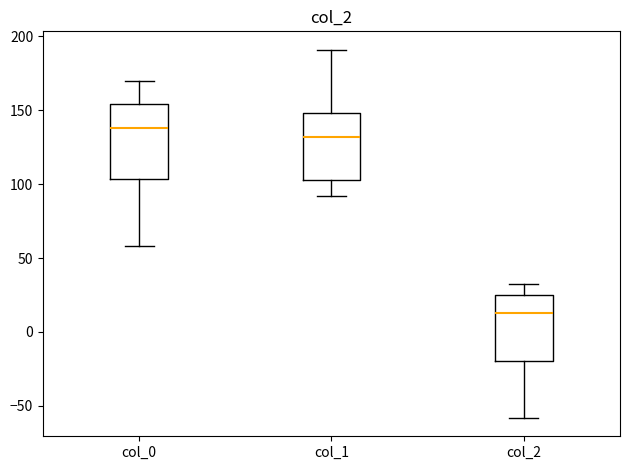

Comparing the boxes themselves (not the whiskers), which one is the tallest?

col_0